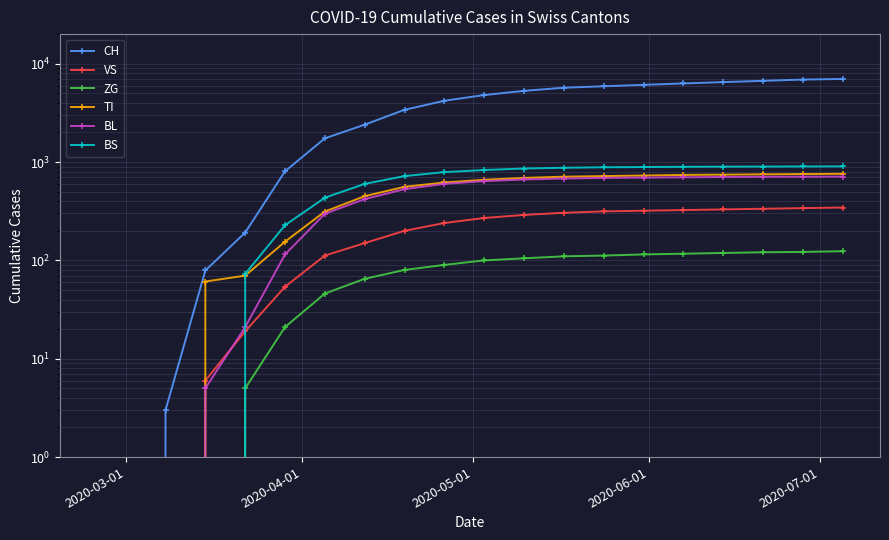

What is the average value of the VS series?

198